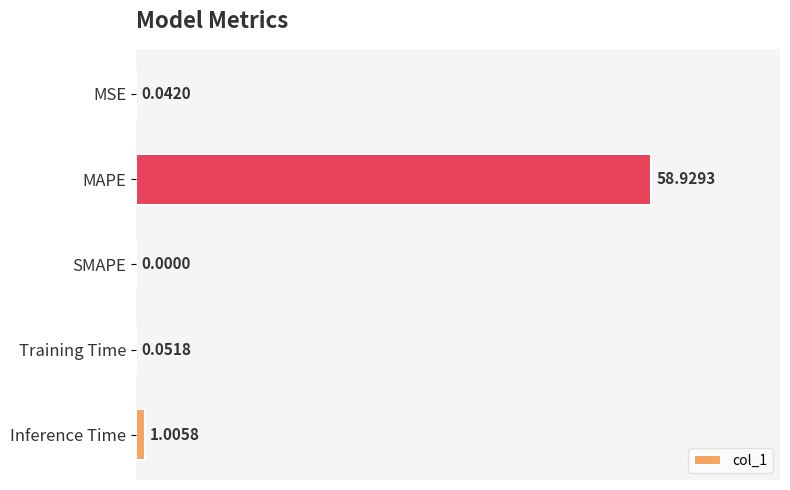

Which category has the highest value across all series?

MAPE